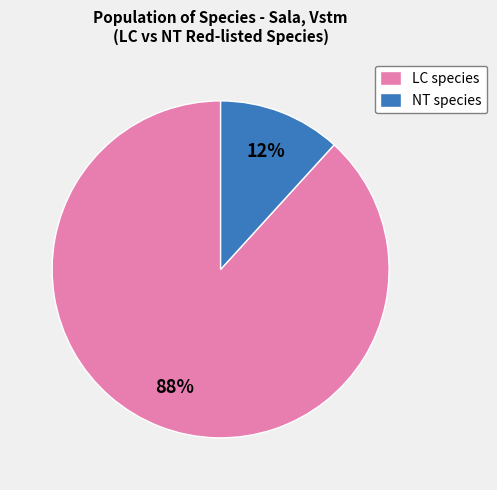

Do NT species and LC species together represent more than half of the pie?

Yes